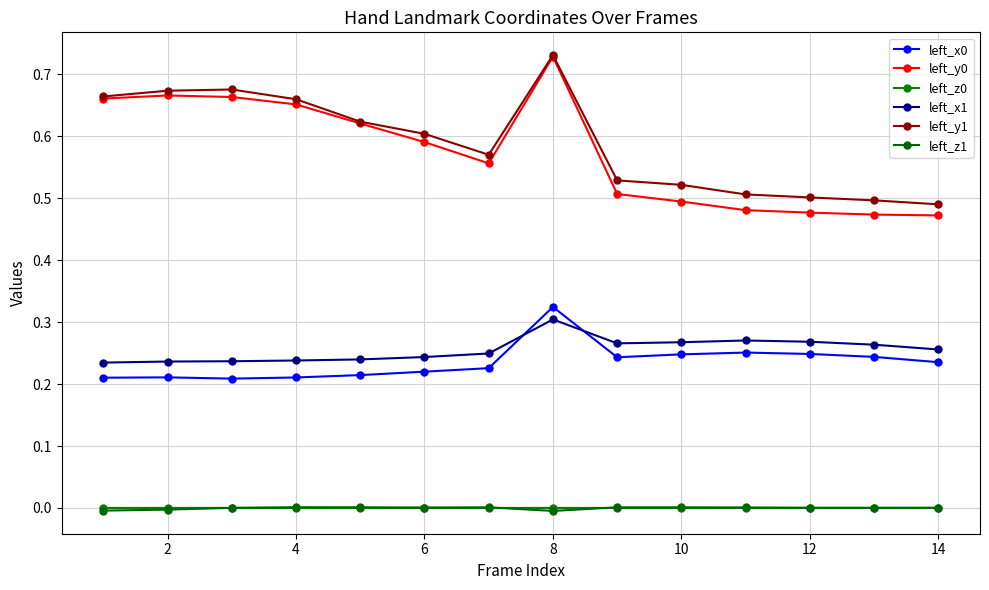

How many lines are shown in the chart?

6